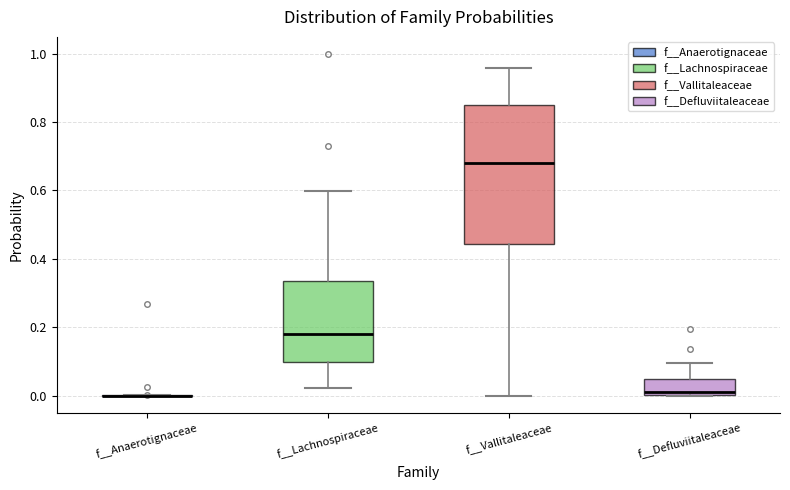

Reading left to right, read every box against the y-axis: the position of its median line, the range the box covers, and the ends of its whiskers. The values are not printed on the chart, so give them approximately, as read against the axis.

f__Anaerotignaceae: box collapsed to a line at 0.00, whiskers 0.00 to 0.00
f__Lachnospiraceae: median 0.18, box 0.10 to 0.34, whiskers 0.02 to 0.60
f__Vallitaleaceae: median 0.68, box 0.44 to 0.84, whiskers 0.00 to 0.96
f__Defluviitaleaceae: median 0.02, box 0.00 to 0.04, whiskers 0.00 to 0.10